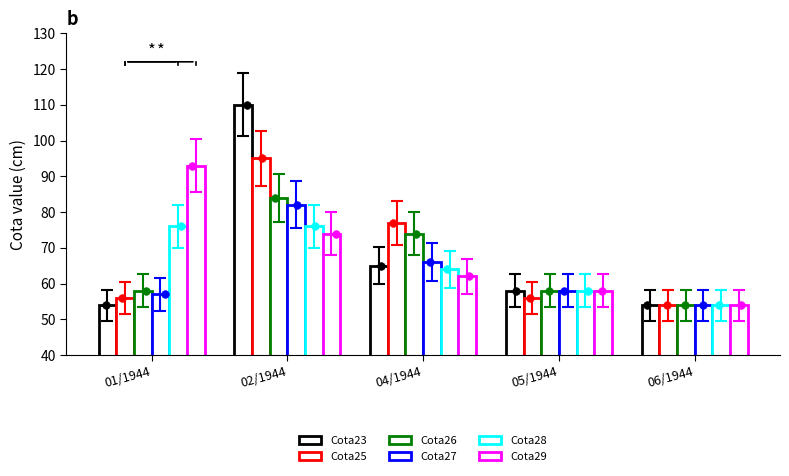

At which category is the sum across all series the highest?

02/1944